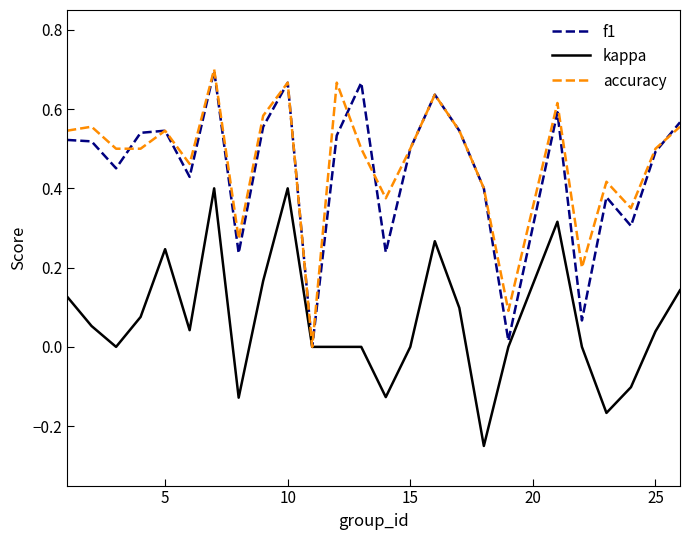

What is the average value of the kappa series?

0.1